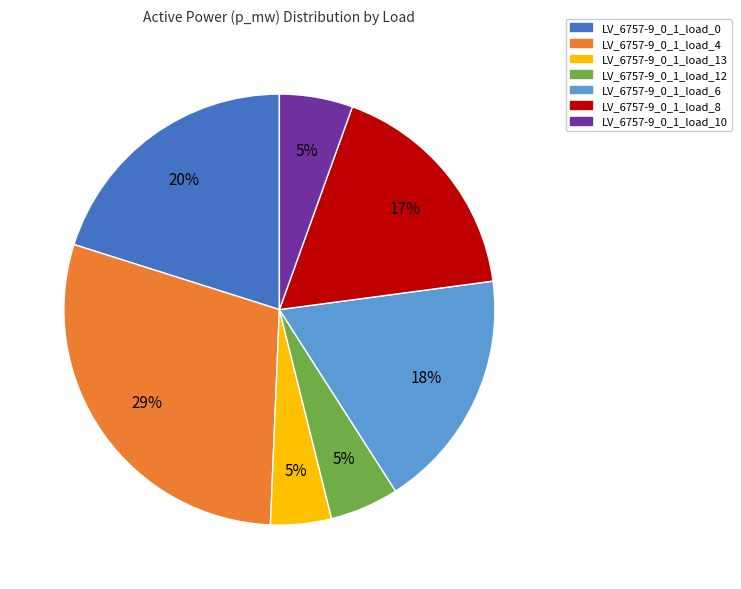

How many slices are in this pie chart?

7